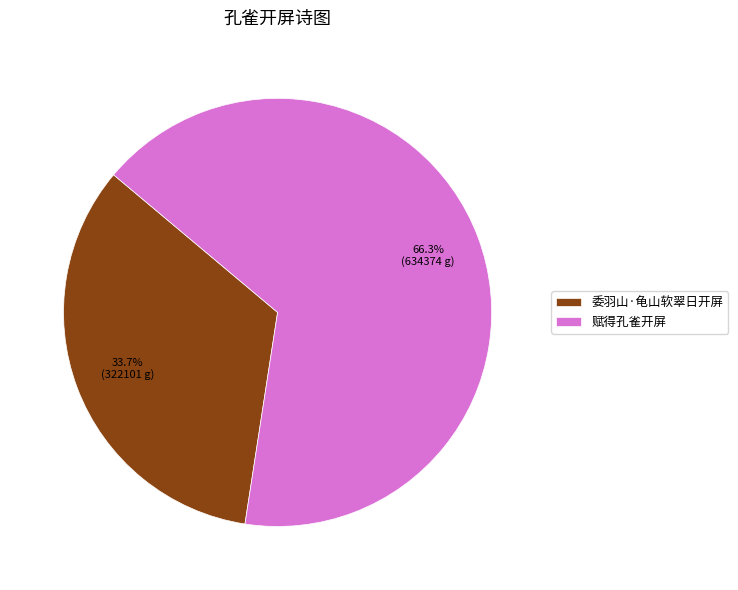

Combined, what portion of the pie is 委羽山·龟山软翠日开屏 and 赋得孔雀开屏?

100.0%